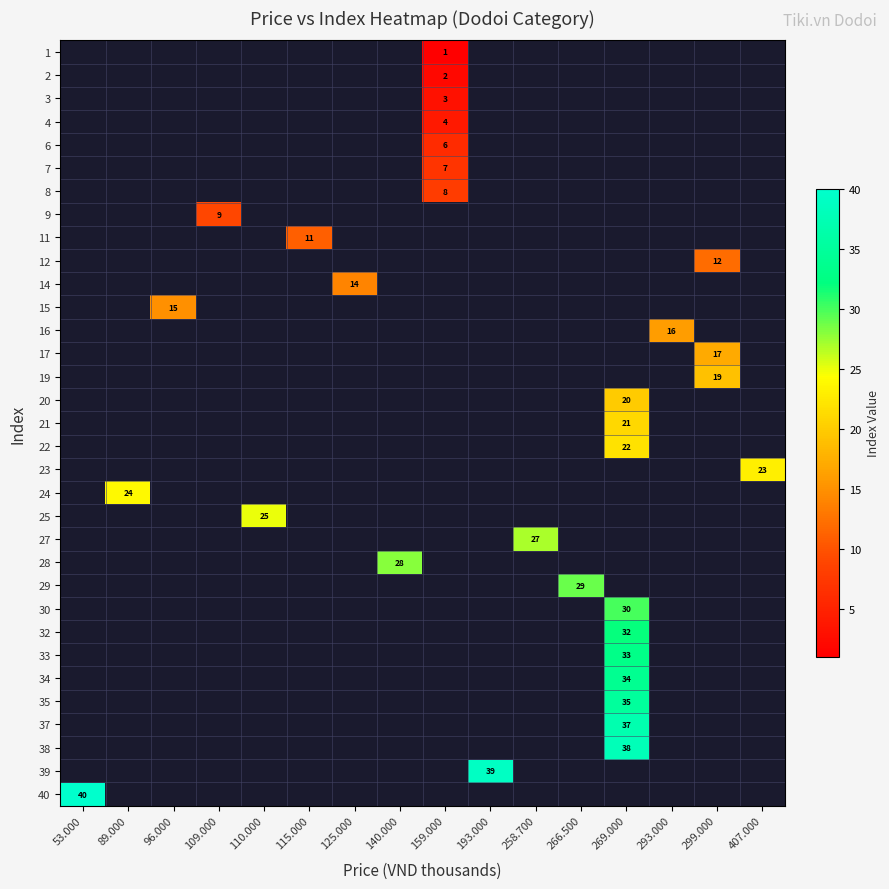

The 39 series shows 58 at 193.000. True or false?

False